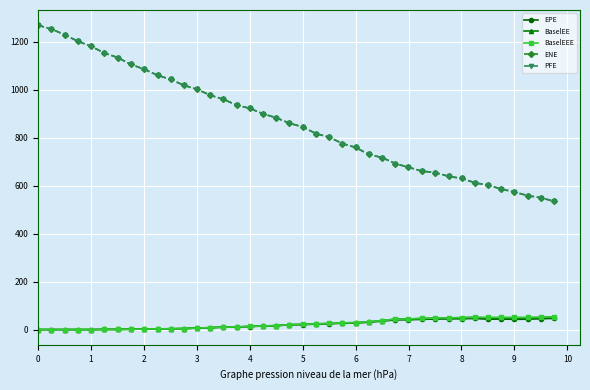

Does the chart have visible grid lines?

Yes